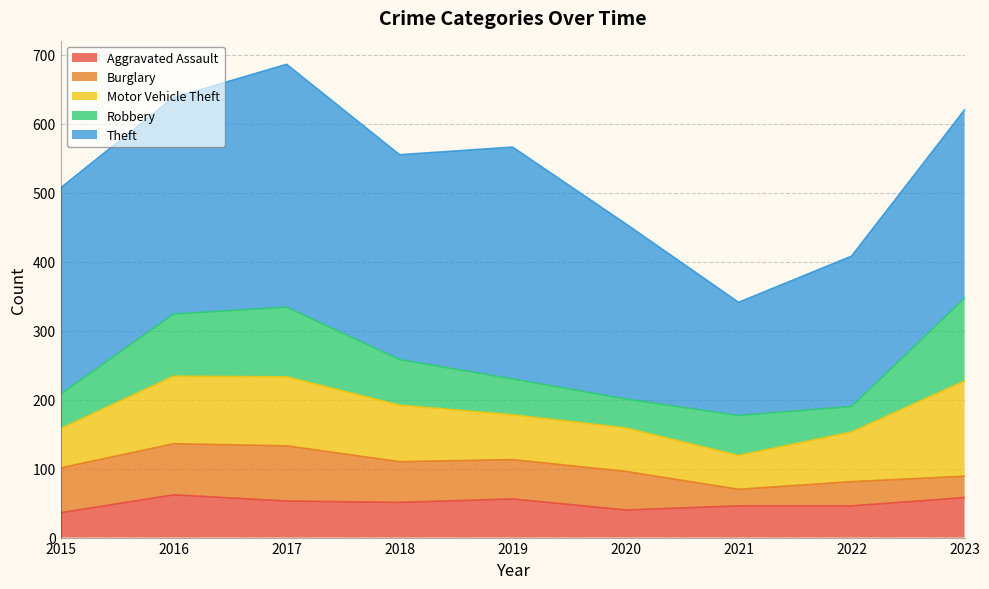

Is the value of Burglary at 2017 greater than the value of Aggravated Assault at 2023?

Yes